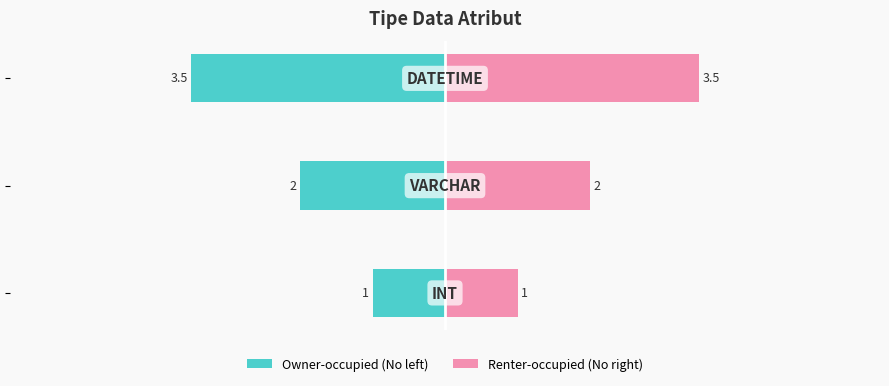

Reading right to left, extract all data points from this chart.

No (left): -3.5	-2.0	-1.0
No (right): 3.5	2.0	1.0